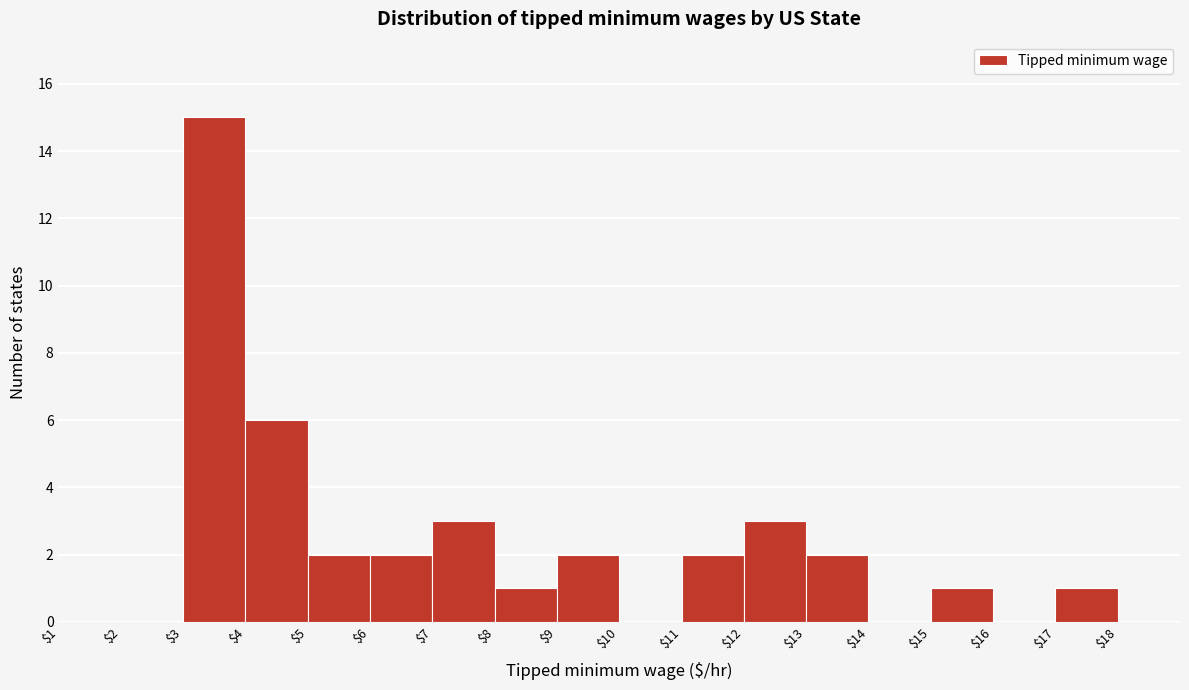

What is the sum of all values?

40